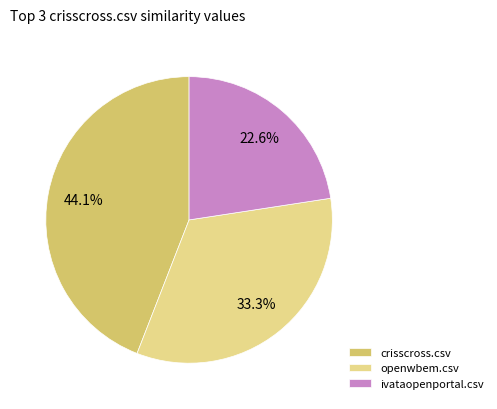

Do openwbem.csv and ivataopenportal.csv together represent more than half of the pie?

Yes